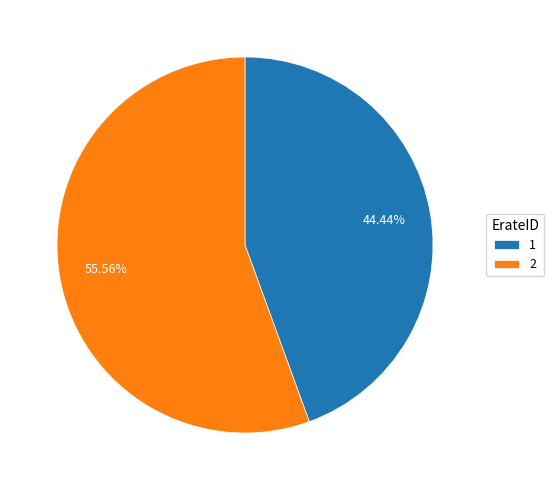

Is 1 the majority of the pie?

No